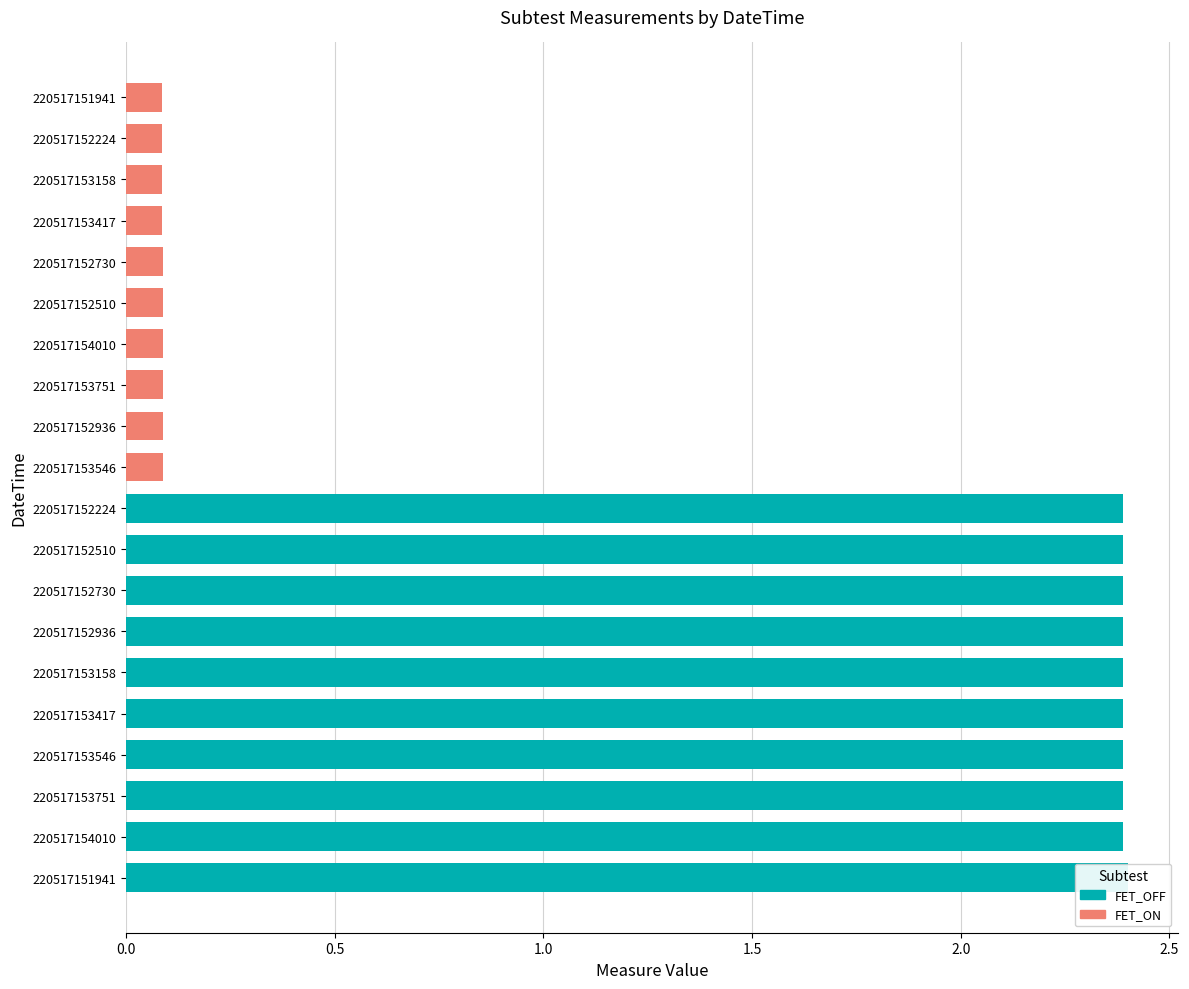

Read the FET_ON value at 220517152936.

0.1